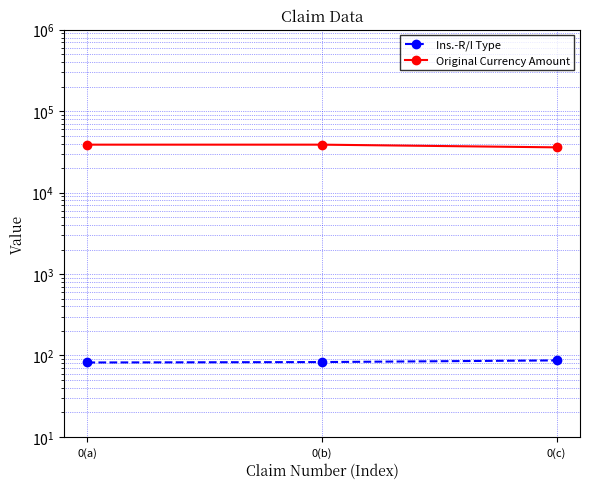

What are all the series names shown in the legend?

Ins.-R/I Type, Original Currency Amount